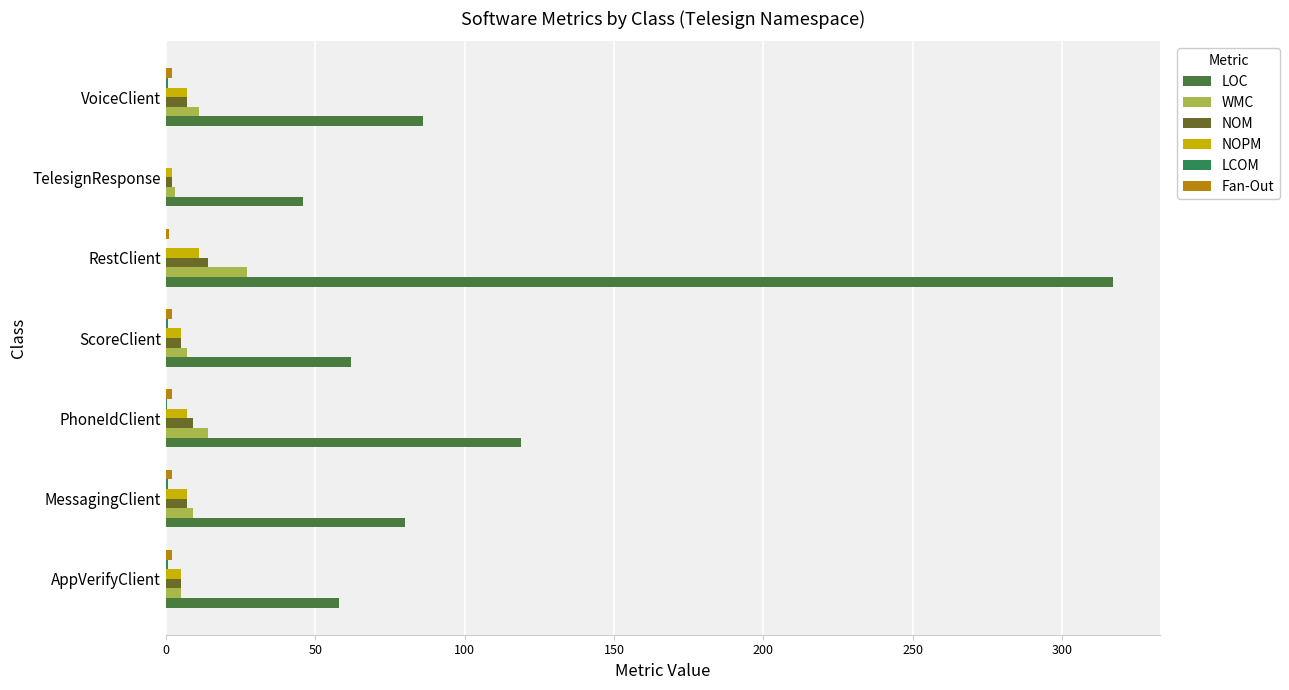

What is the sum of all LOC values?

768.0